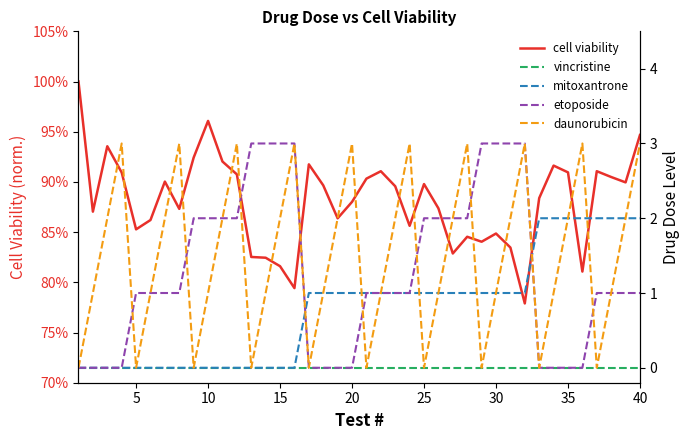

Which series has the largest total across all categories?

daunorubicin